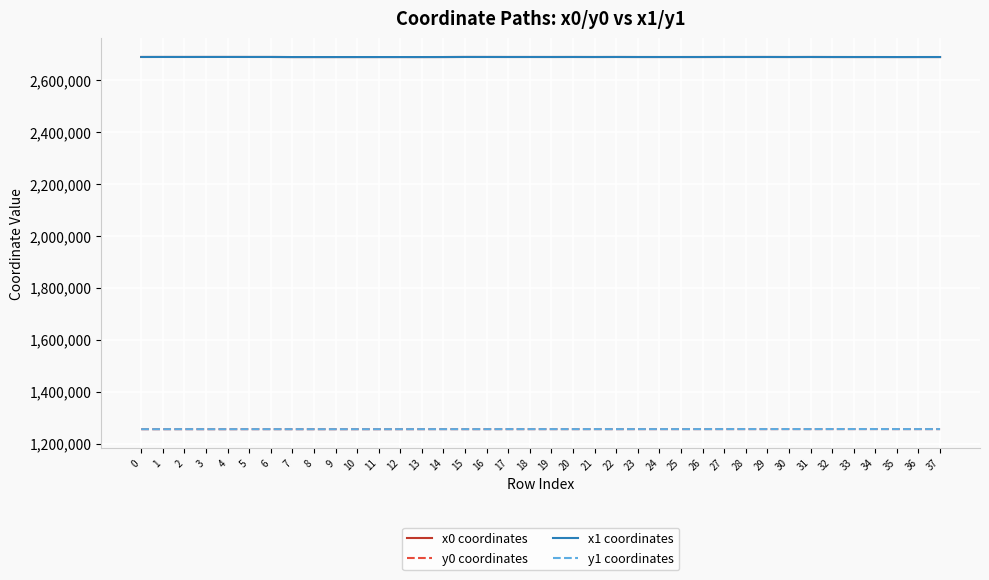

What is the spread (max minus min) of values at 33?

1433104.0